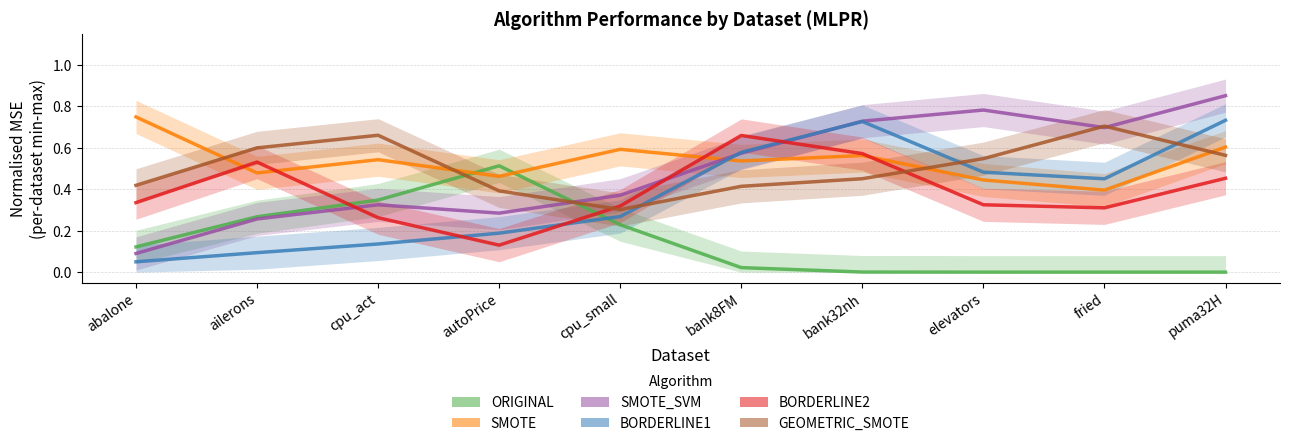

Is it true that BORDERLINE2 equals 0.3 at fried?

True